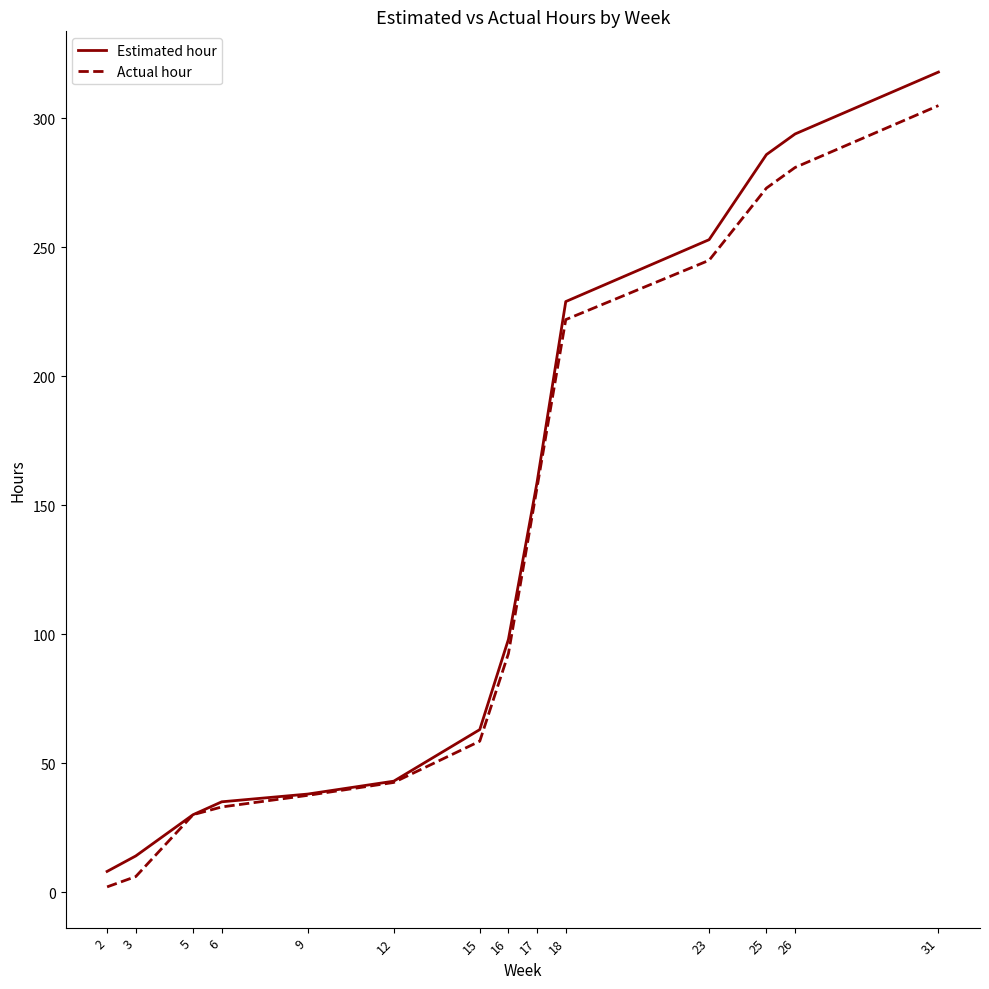

Reading right to left, list all the values displayed in this chart.

Estimated hour: 318.0	294.0	286.0	253.0	229.0	159.0	98.0	63.0	43.0	38.0	35.0	30.0	14.0	8.0
Actual hour: 305.0	281.0	273.0	245.0	222.0	157.0	92.5	58.5	42.5	37.5	33.0	30.0	6.0	2.0